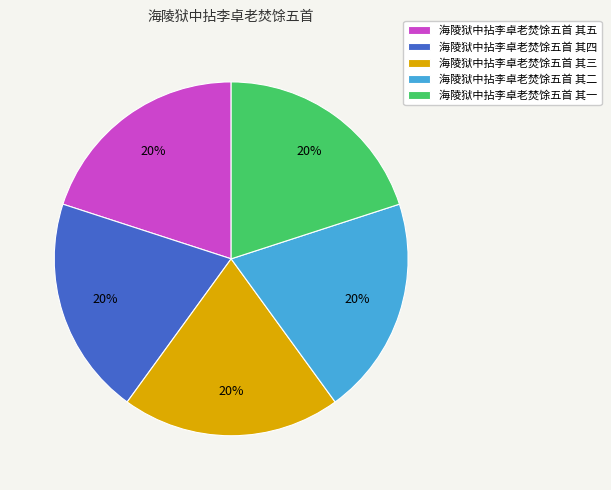

Approximately how many times larger is the value at 海陵狱中拈李卓老焚馀五首 其四 compared to 海陵狱中拈李卓老焚馀五首 其三?

1.0